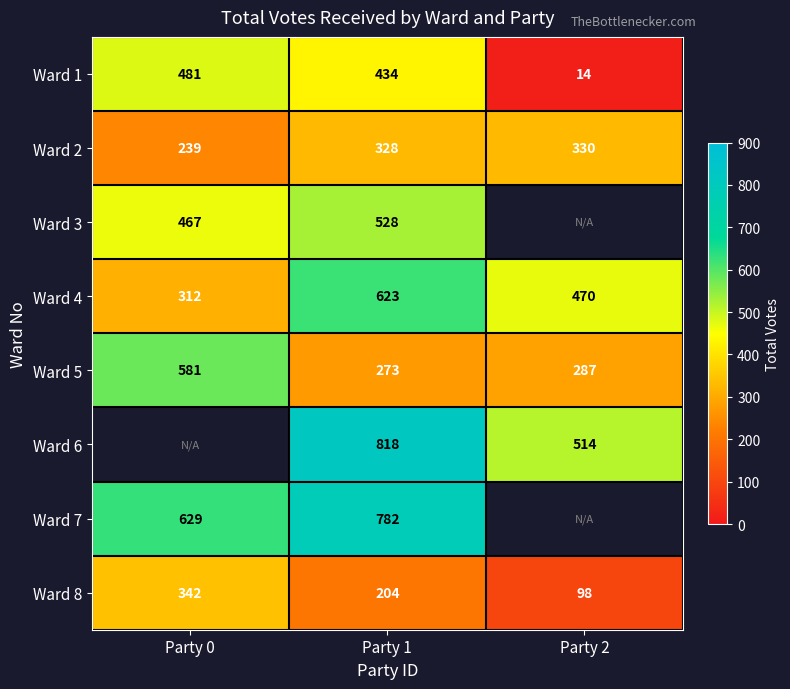

Is the value of Ward 5 at Party 2 greater than the value of Ward 4 at Party 1?

No